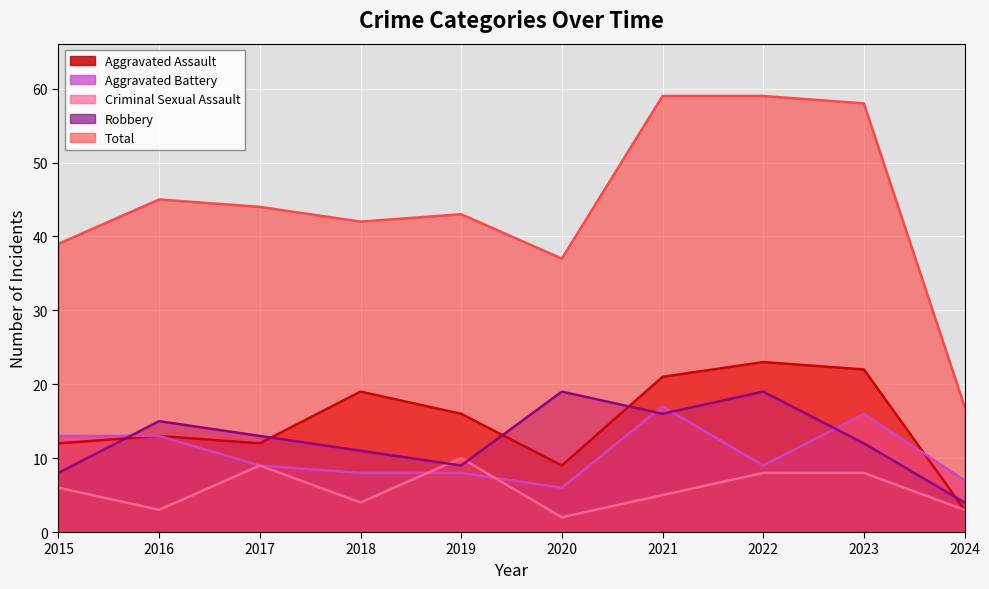

What are all the series names shown in the legend?

Aggravated Assault, Aggravated Battery, Criminal Sexual Assault, Robbery, Total